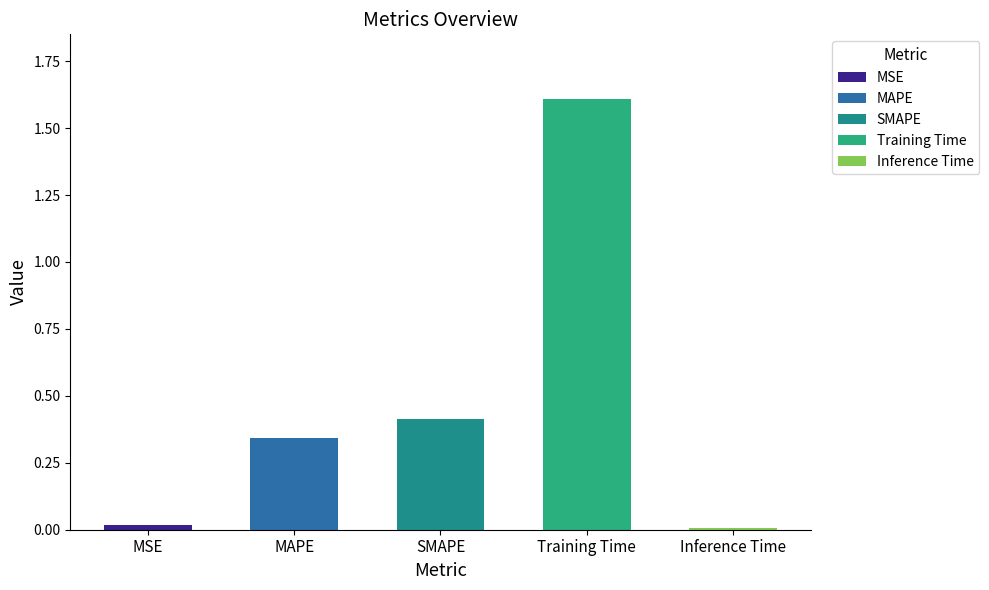

List the labels in order of value, largest first.

Training Time, SMAPE, MAPE, MSE, Inference Time